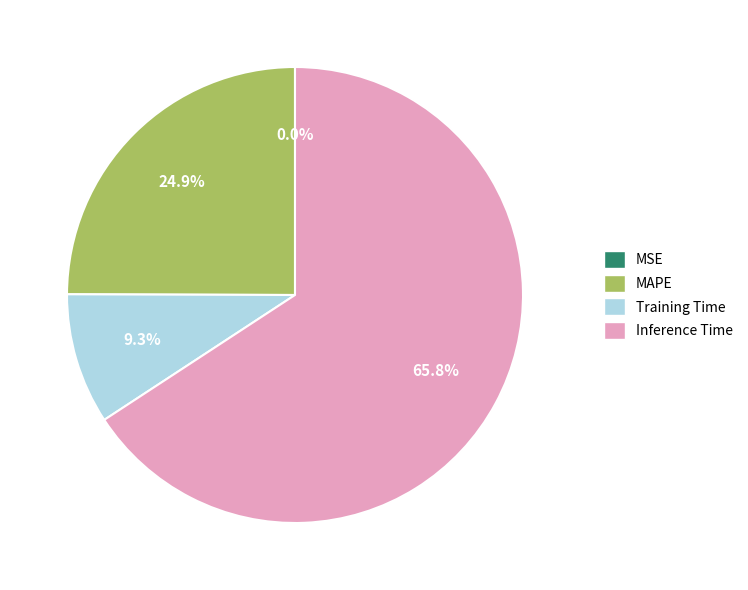

Is there any slice that represents more than half of the pie?

Yes